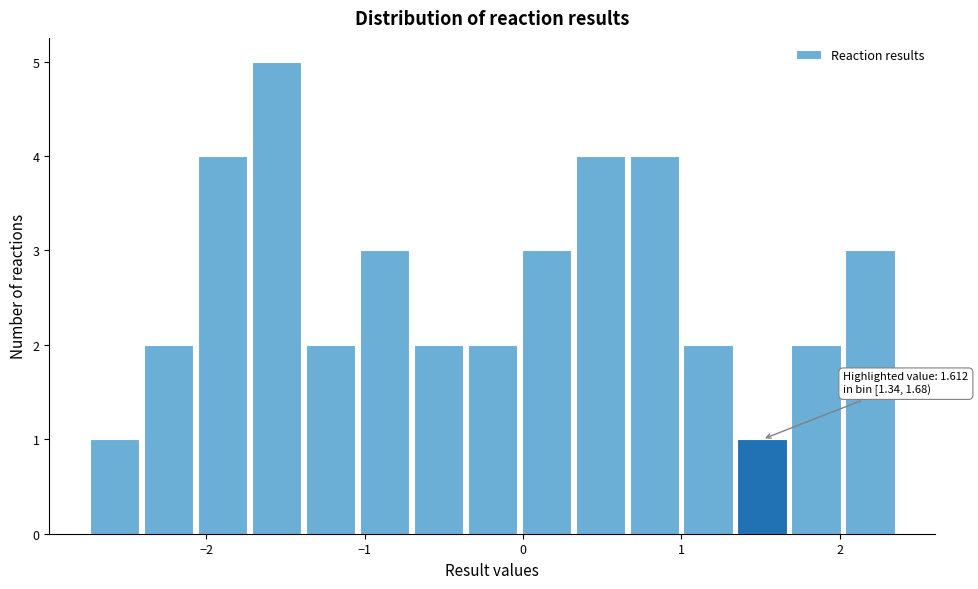

Read against the x-axis, roughly where is the centre of the tallest bar?

-1.6